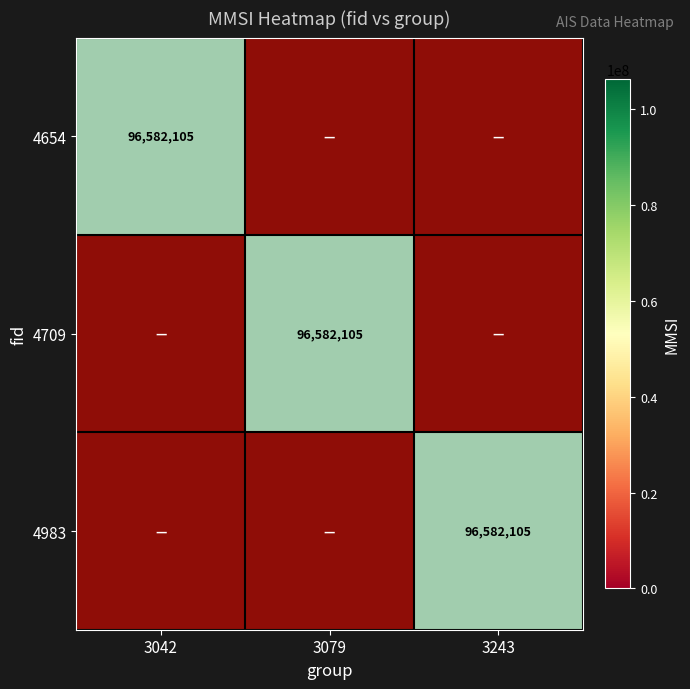

At which category is the sum across all series the highest?

3042